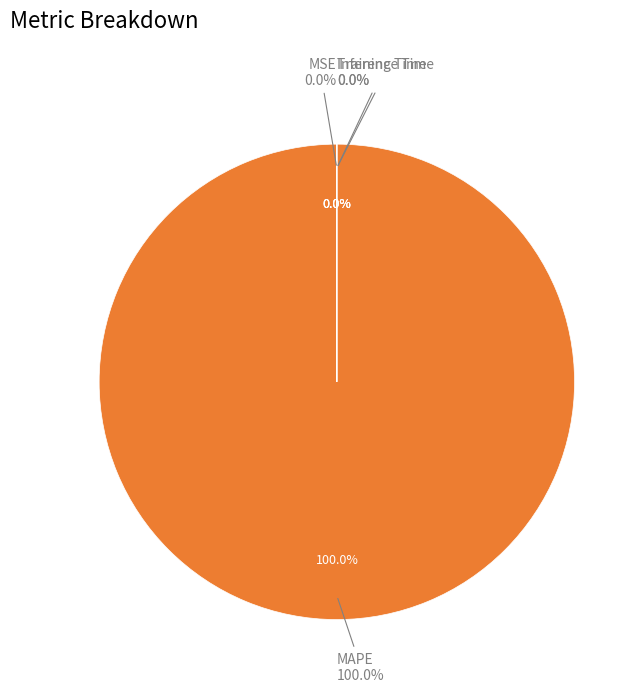

Is it true that MSE is 6% of the pie?

False